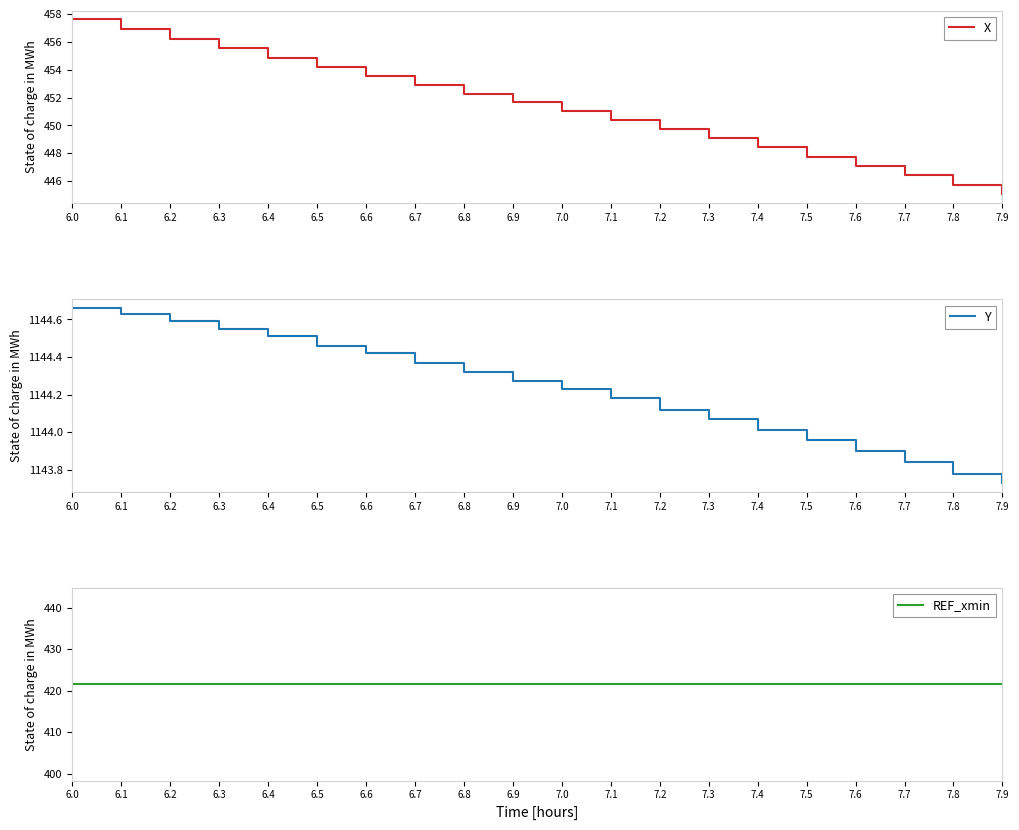

Does the chart display data point markers on the line(s)?

No